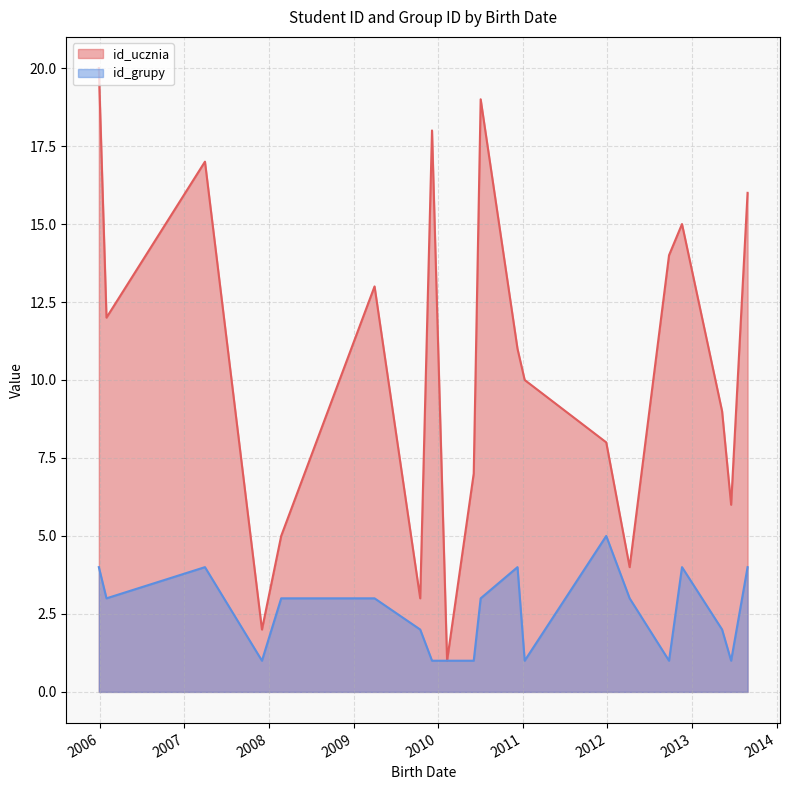

What is the total value across all series at 2011-01-09?

11